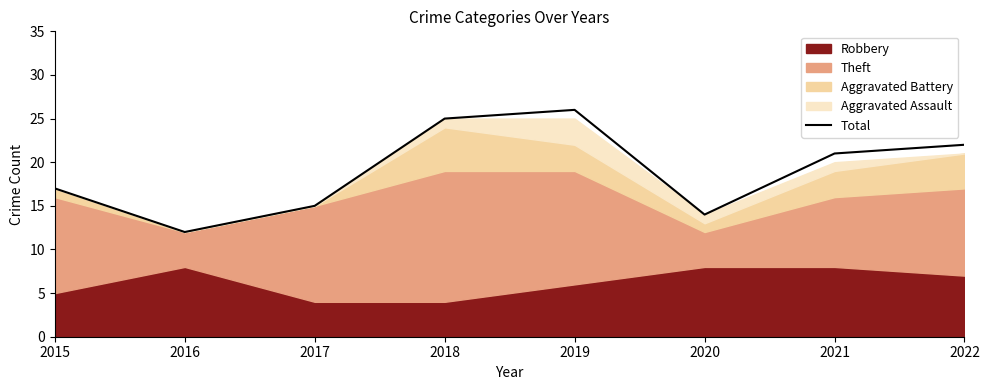

Count the number of categories in the chart.

8